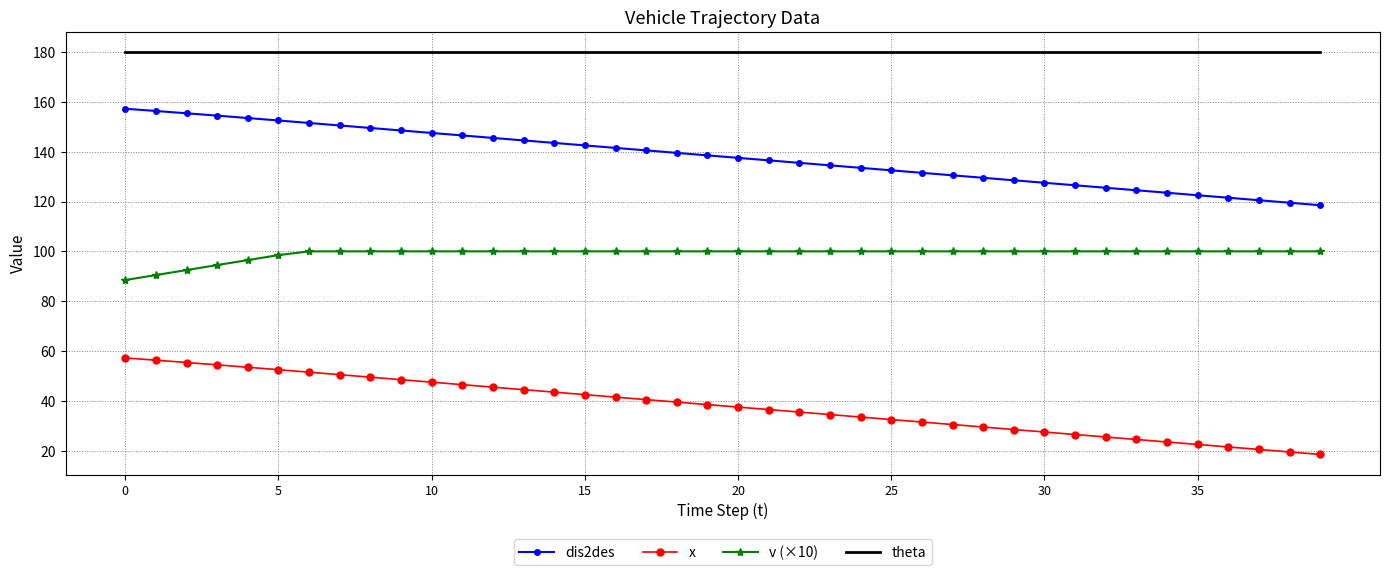

Which series has the largest total across all categories?

theta